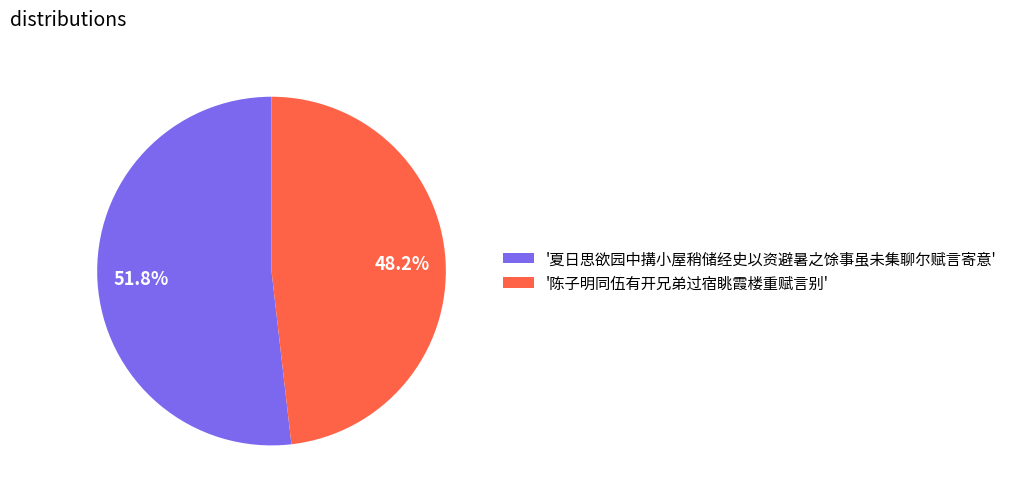

Is '夏日思欲园中搆小屋稍储经史以资避暑之馀事虽未集聊尔赋言寄意' the majority of the pie?

Yes